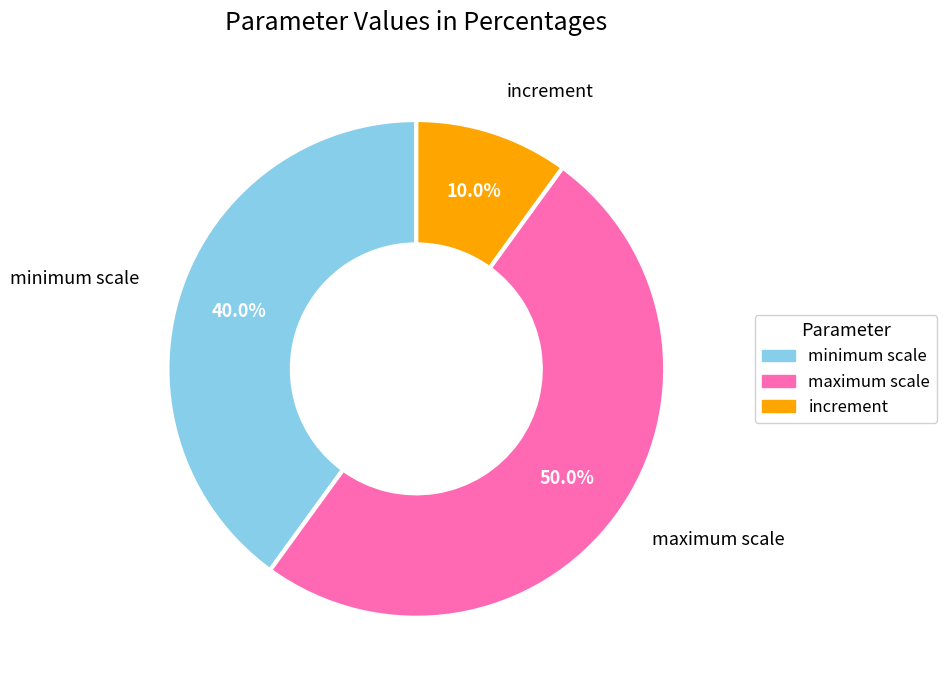

How much of the chart is everything except increment?

90.0%